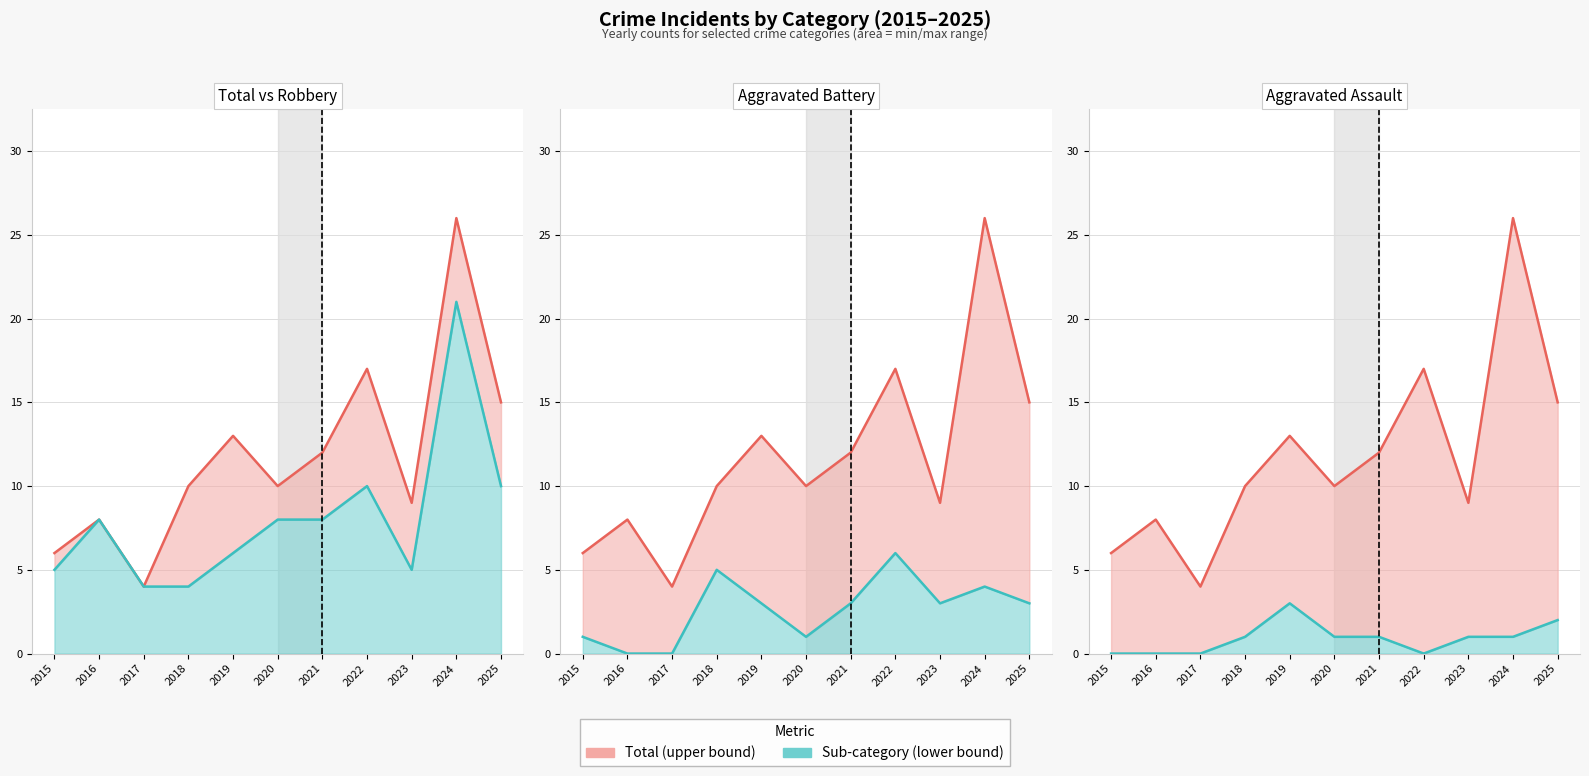

What is the greatest value displayed?

26